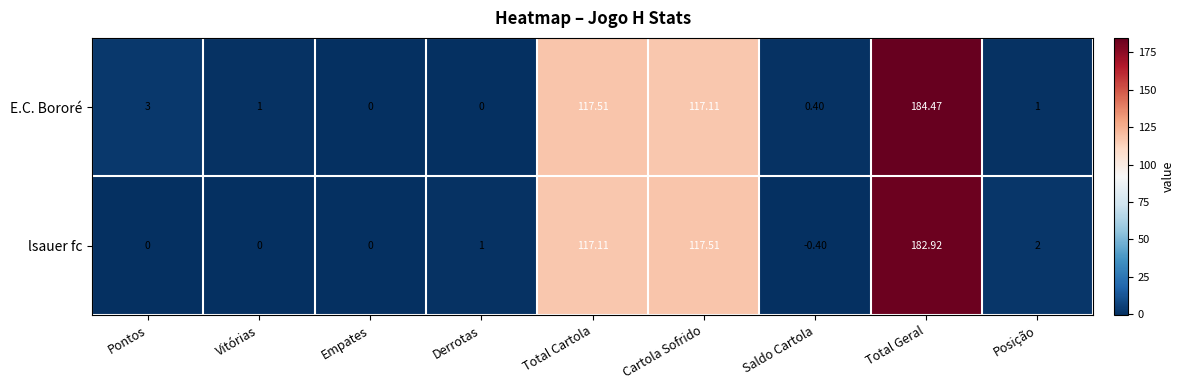

Which series changed the most between Saldo Cartola and Posição?

lsauer fc